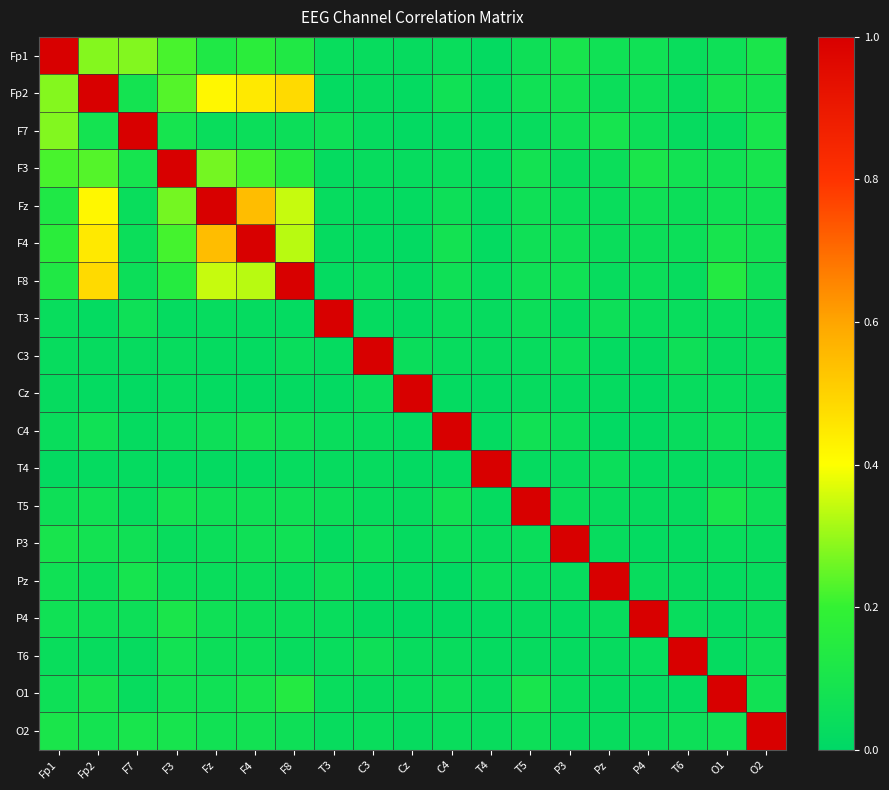

What is the spread (max minus min) of values at F3?

1.0